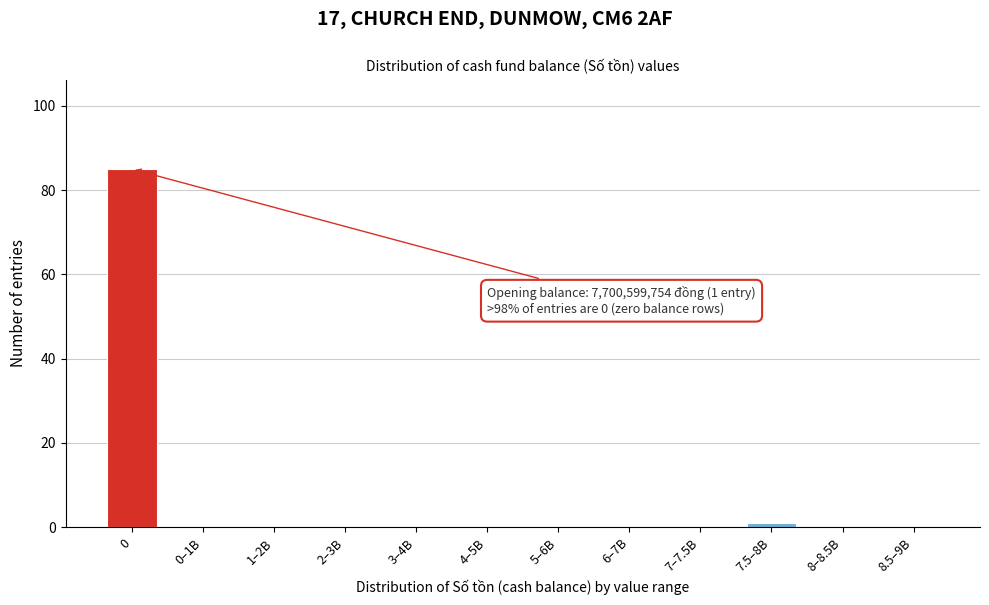

Reading left to right, list all the values displayed in this chart.

0=85	0–1B=0	1–2B=0	2–3B=0	3–4B=0	4–5B=0	5–6B=0	6–7B=0	7–7.5B=0	7.5–8B=1	8–8.5B=0	8.5–9B=0